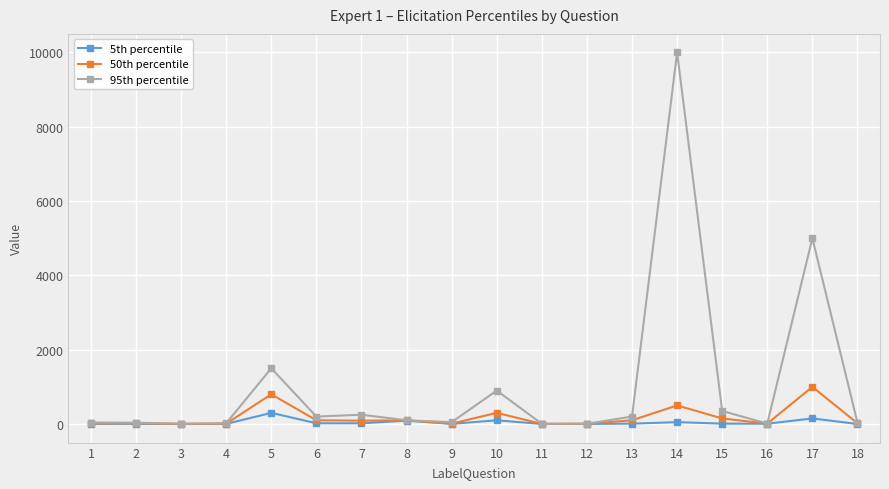

At which category is the sum across all series the highest?

14